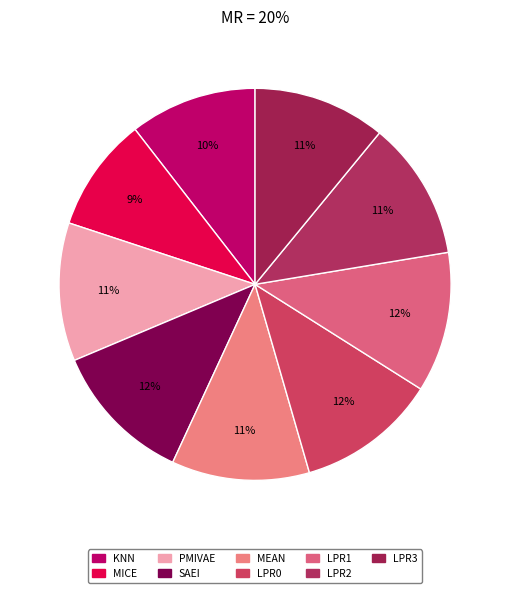

How many slices are in this pie chart?

9